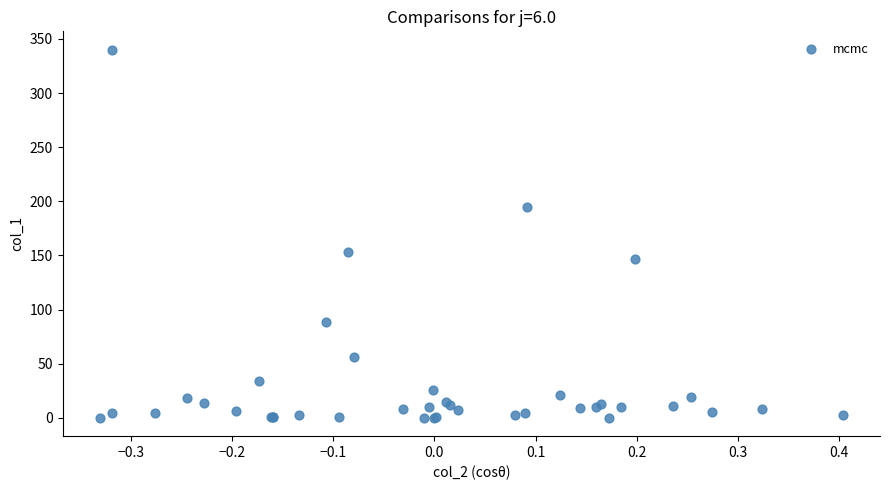

What Y value in the scatter plot is closest to 170?

153.4